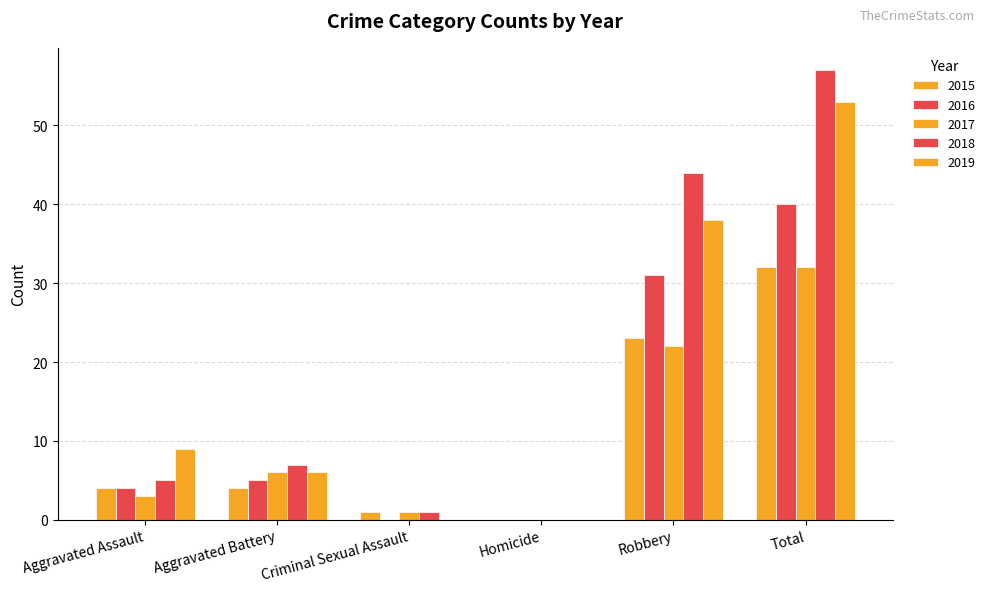

Reading left to right, list all the values displayed in this chart.

2015: Aggravated Assault=4	Aggravated Battery=4	Criminal Sexual Assault=1	Homicide=0	Robbery=23	Total=32
2016: Aggravated Assault=4	Aggravated Battery=5	Criminal Sexual Assault=0	Homicide=0	Robbery=31	Total=40
2017: Aggravated Assault=3	Aggravated Battery=6	Criminal Sexual Assault=1	Homicide=0	Robbery=22	Total=32
2018: Aggravated Assault=5	Aggravated Battery=7	Criminal Sexual Assault=1	Homicide=0	Robbery=44	Total=57
2019: Aggravated Assault=9	Aggravated Battery=6	Criminal Sexual Assault=0	Homicide=0	Robbery=38	Total=53